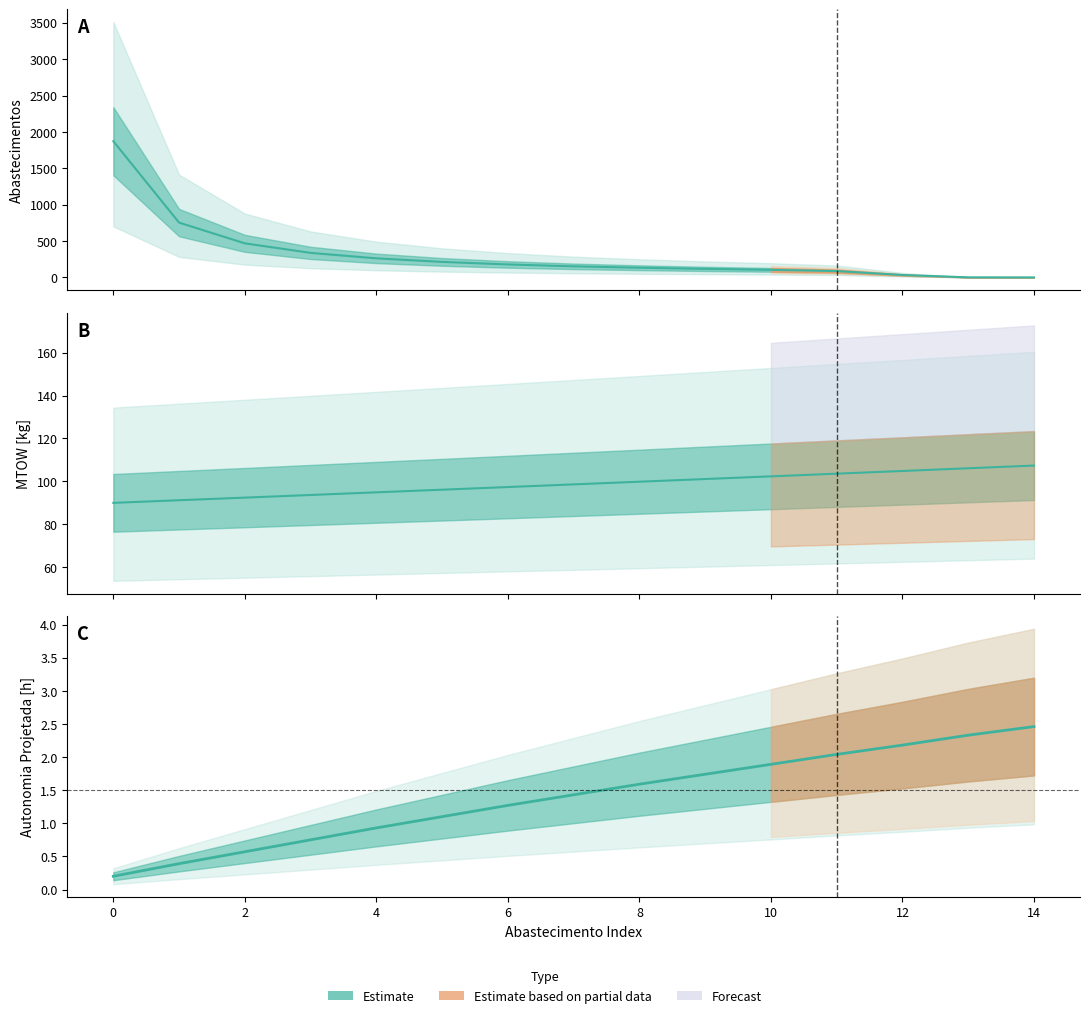

What is the difference between the second highest and second lowest values?

1.9